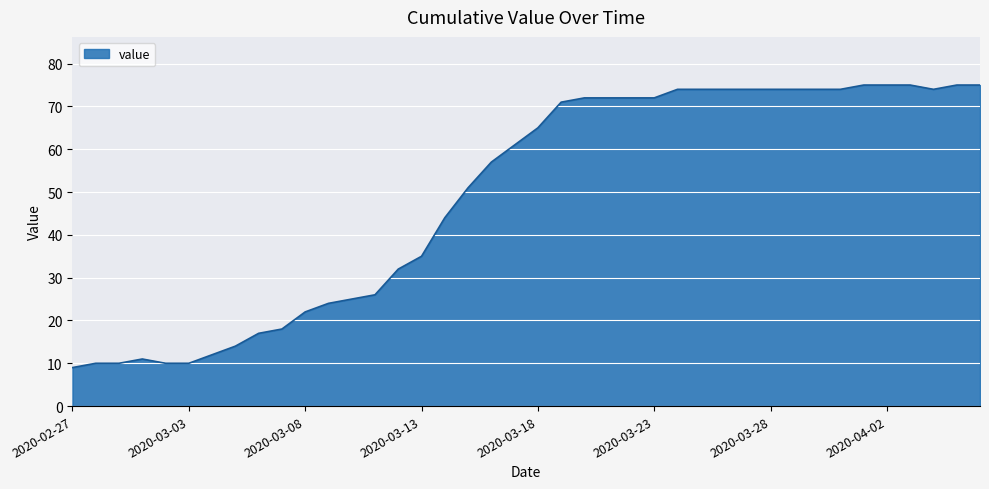

What is the difference between the maximum and minimum values?

66